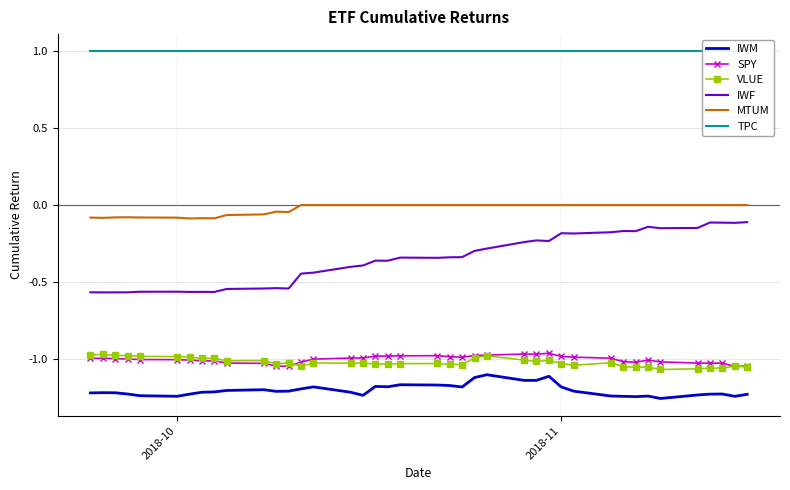

True or false: IWF and MTUM intersect in this chart.

False